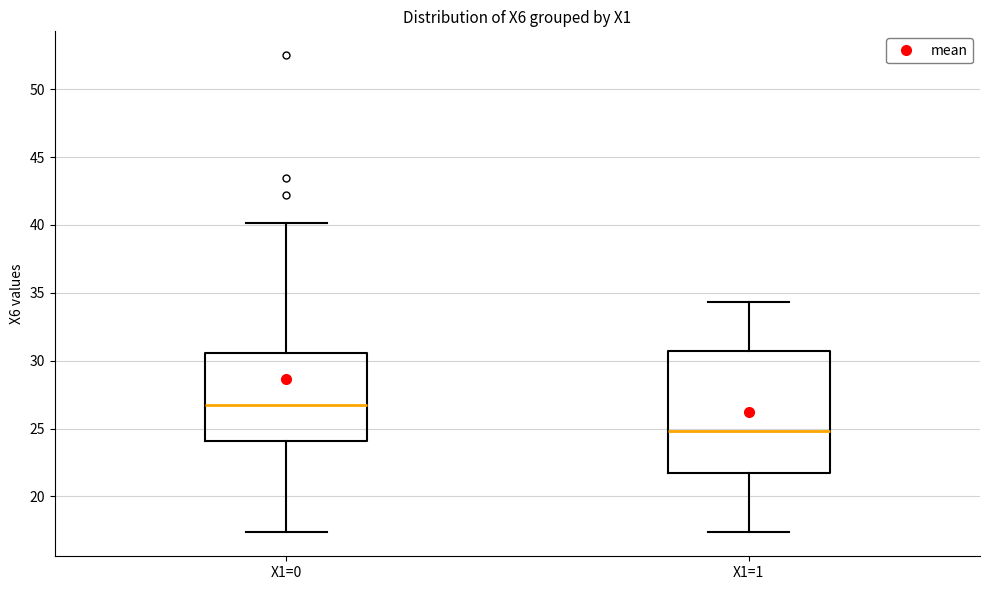

Comparing the boxes themselves (not the whiskers), which one is the tallest?

X1=1